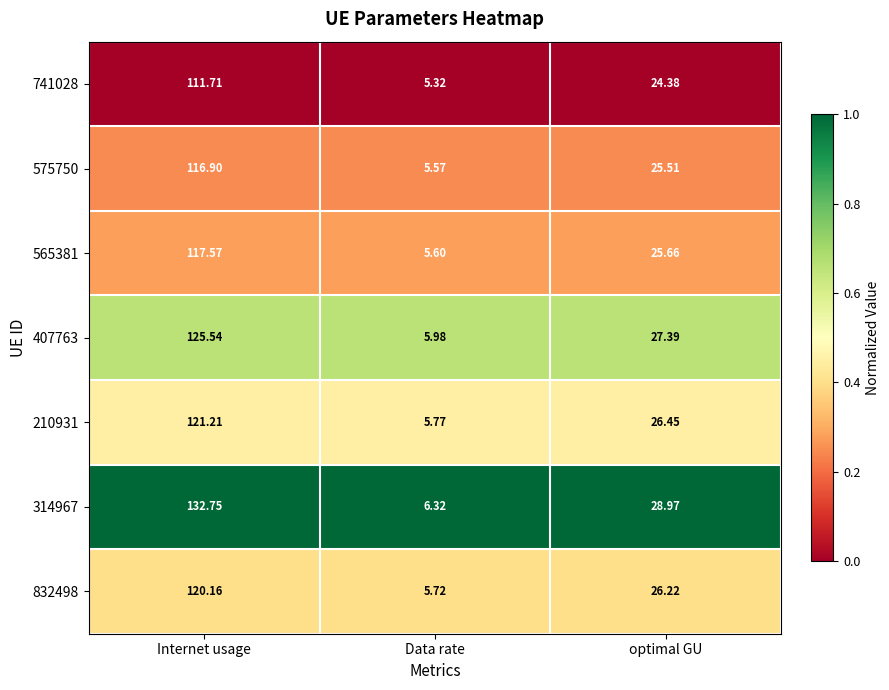

Which category has the highest value across all series?

Internet usage